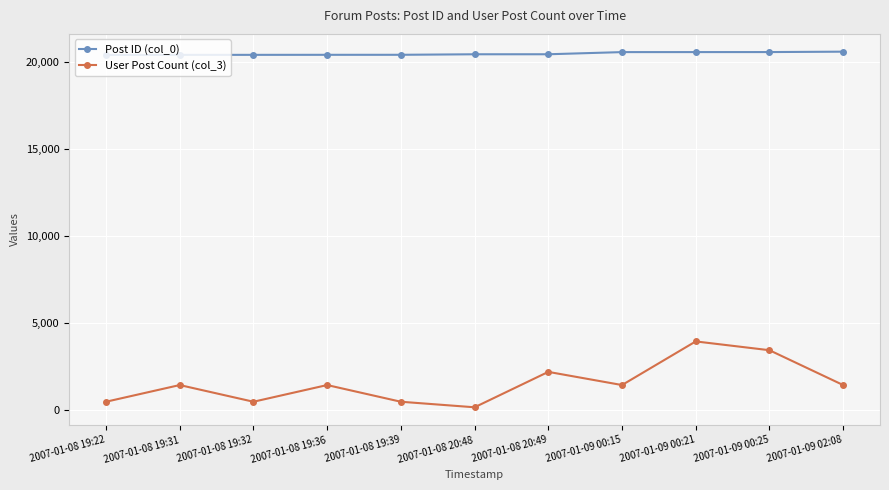

At which label does User Post Count (col_3) reach its peak?

2007-01-09 00:21